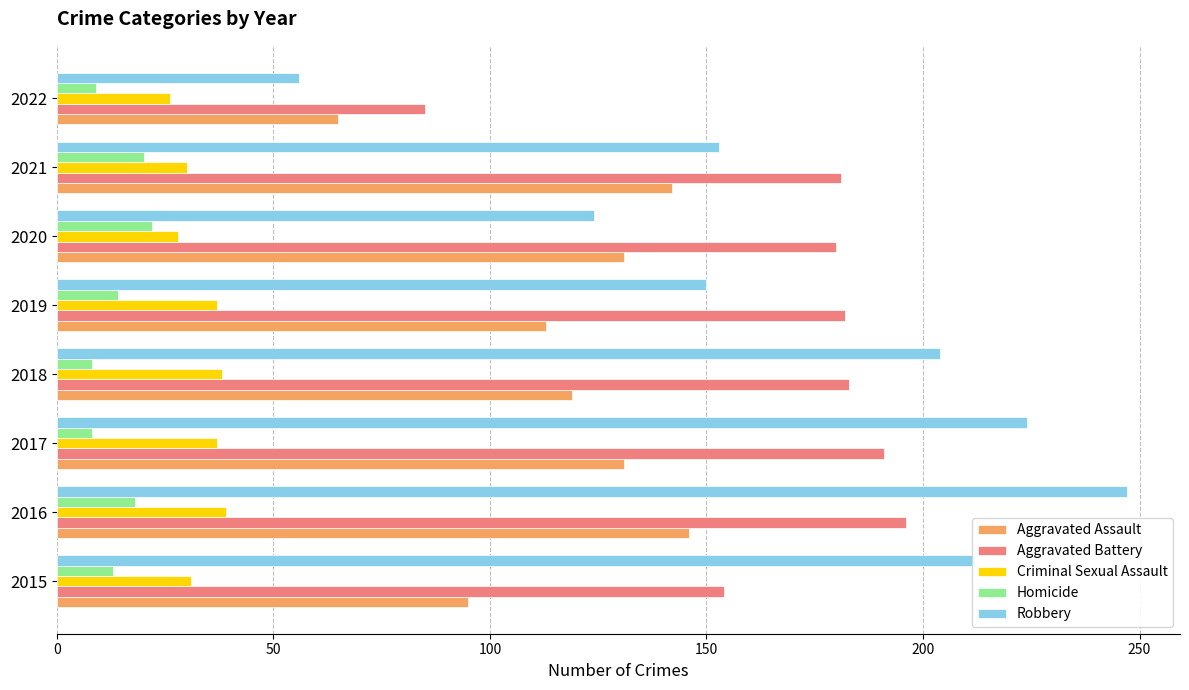

How many categories are shown in the chart?

8